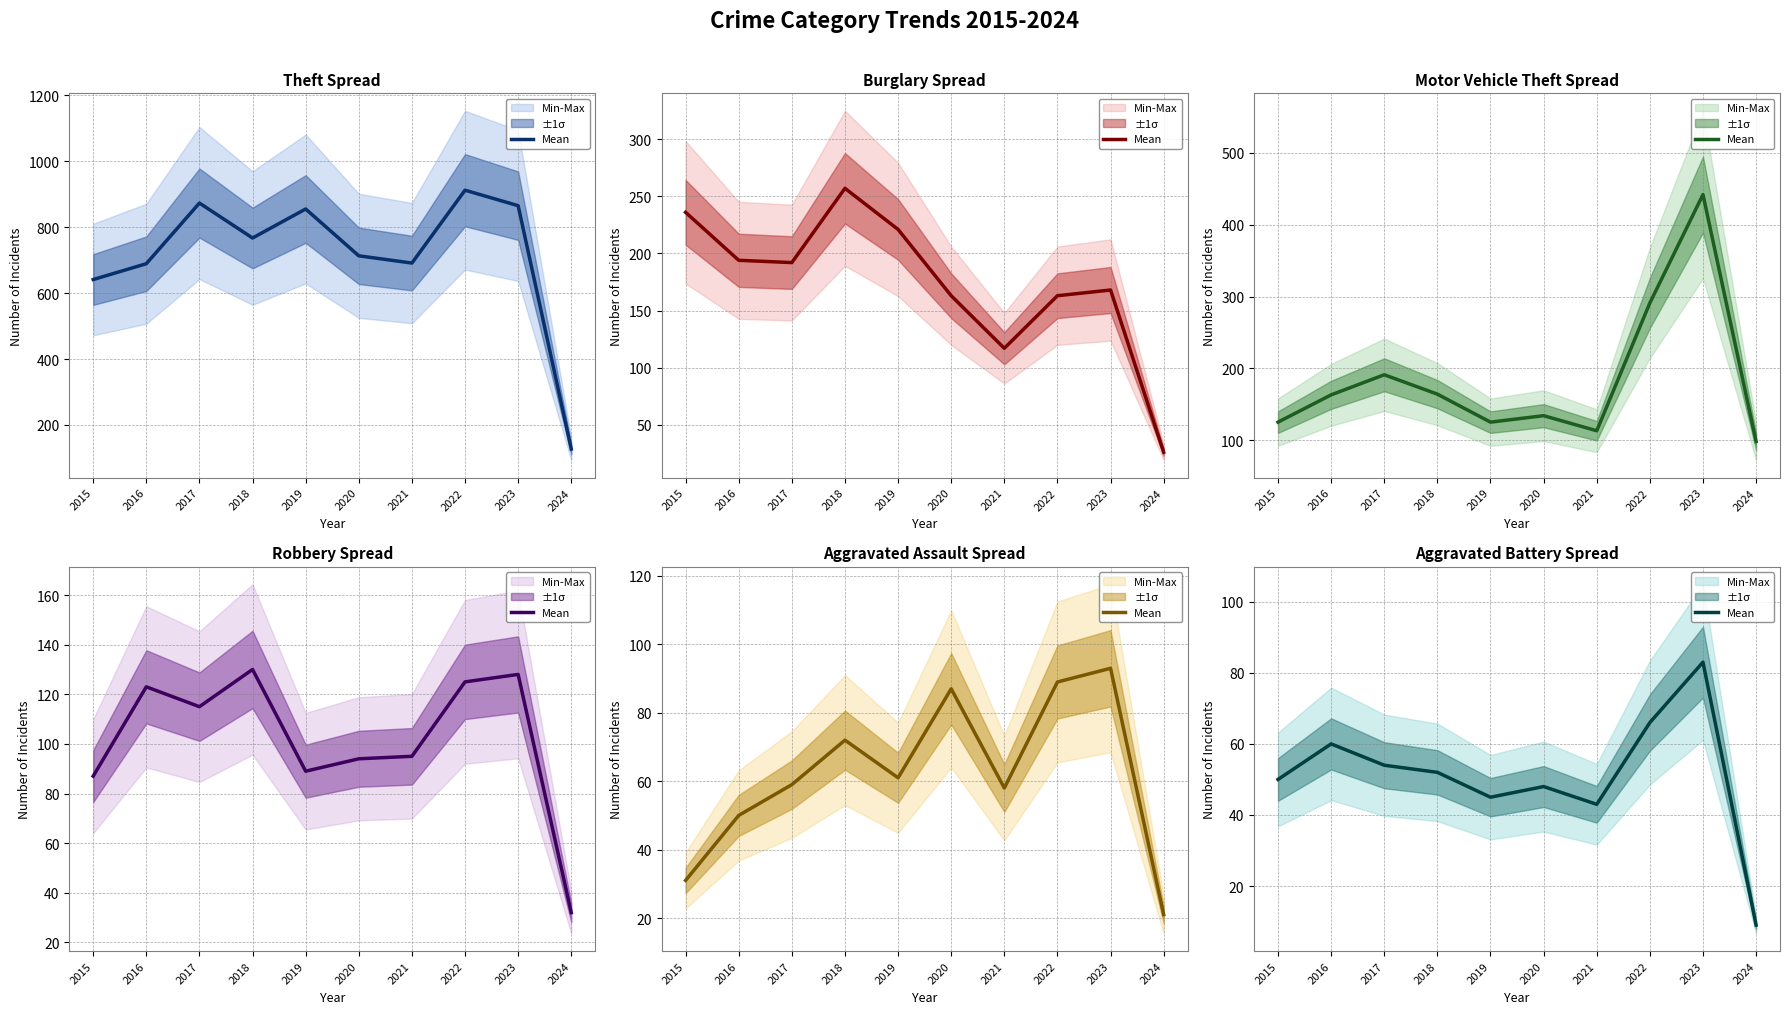

Between 2018 and 2017, which is larger?

2017